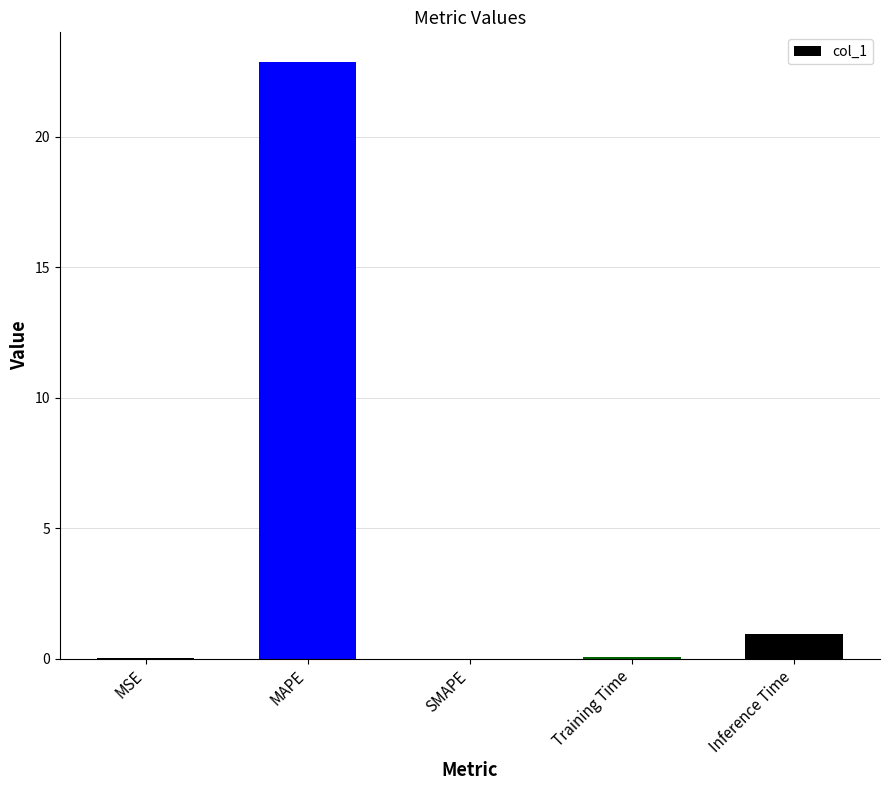

What is the greatest value displayed?

22.8